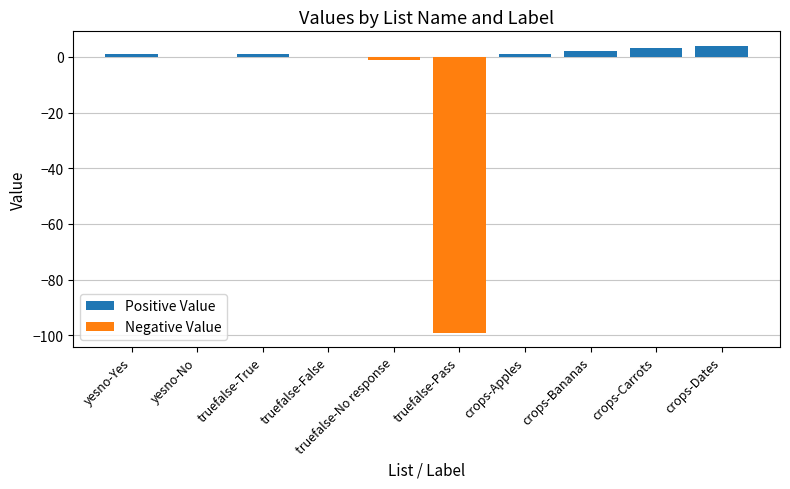

What is the greatest value displayed?

4